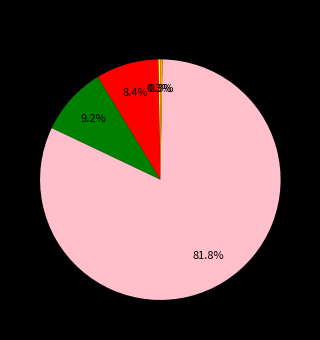

Is Training Time the majority of the pie?

Yes